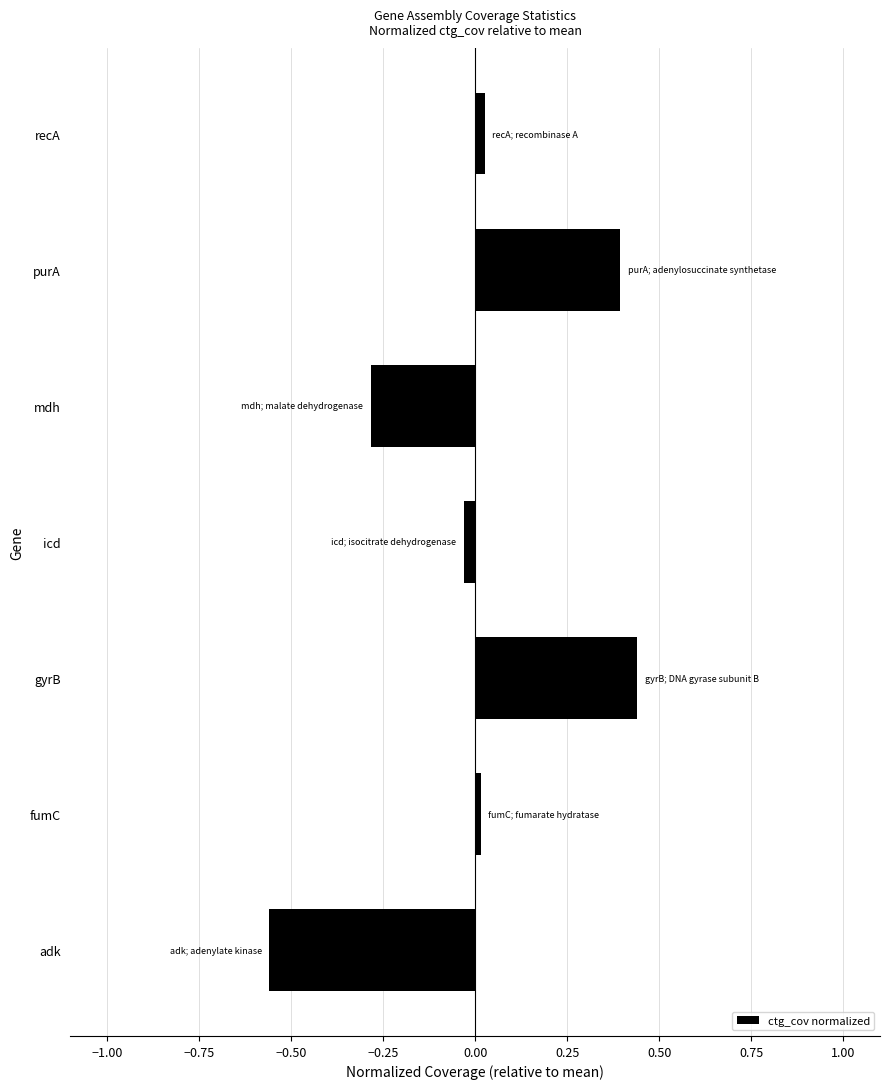

What is the difference between the second highest and second lowest values?

0.7